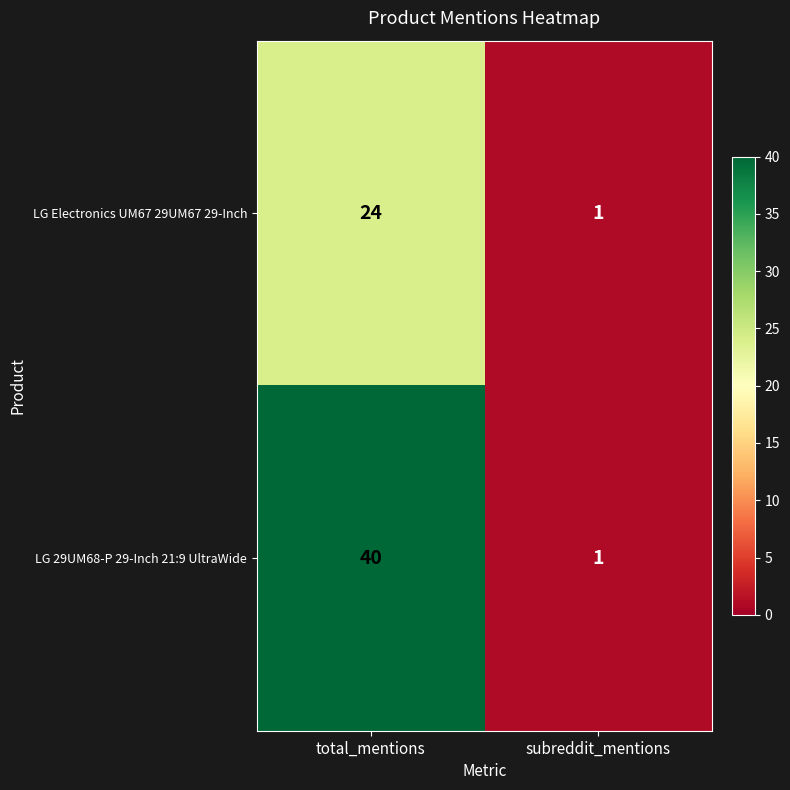

Which series changed the most between total_mentions and subreddit_mentions?

LG 29UM68-P 29-Inch 21:9 UltraWide